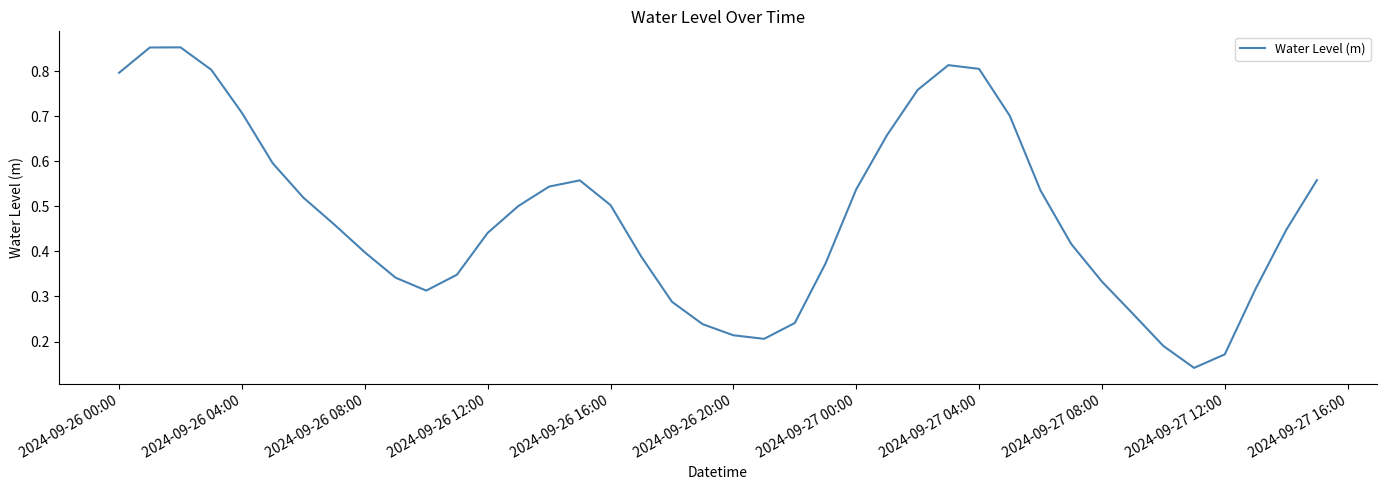

How many lines are shown in the chart?

1